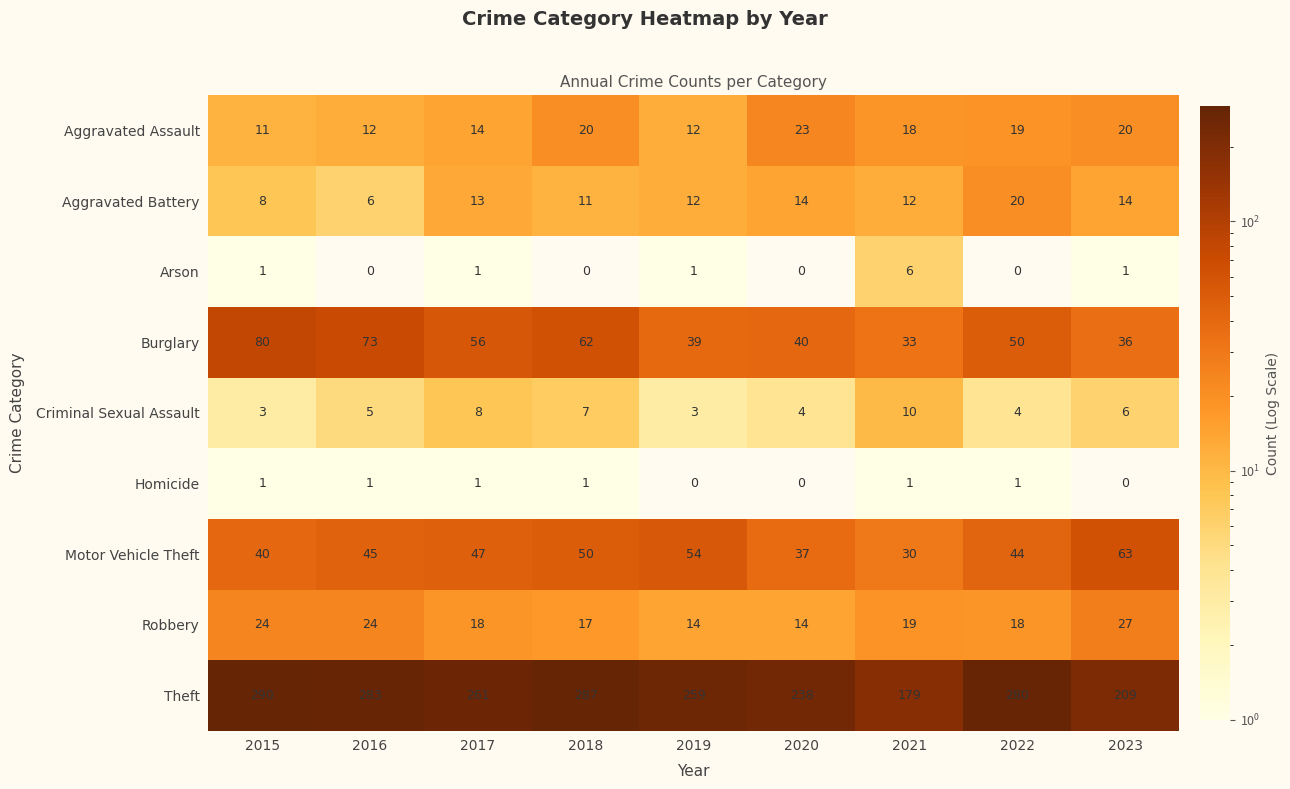

Between 2018 and 2021, which series saw the biggest shift?

Theft